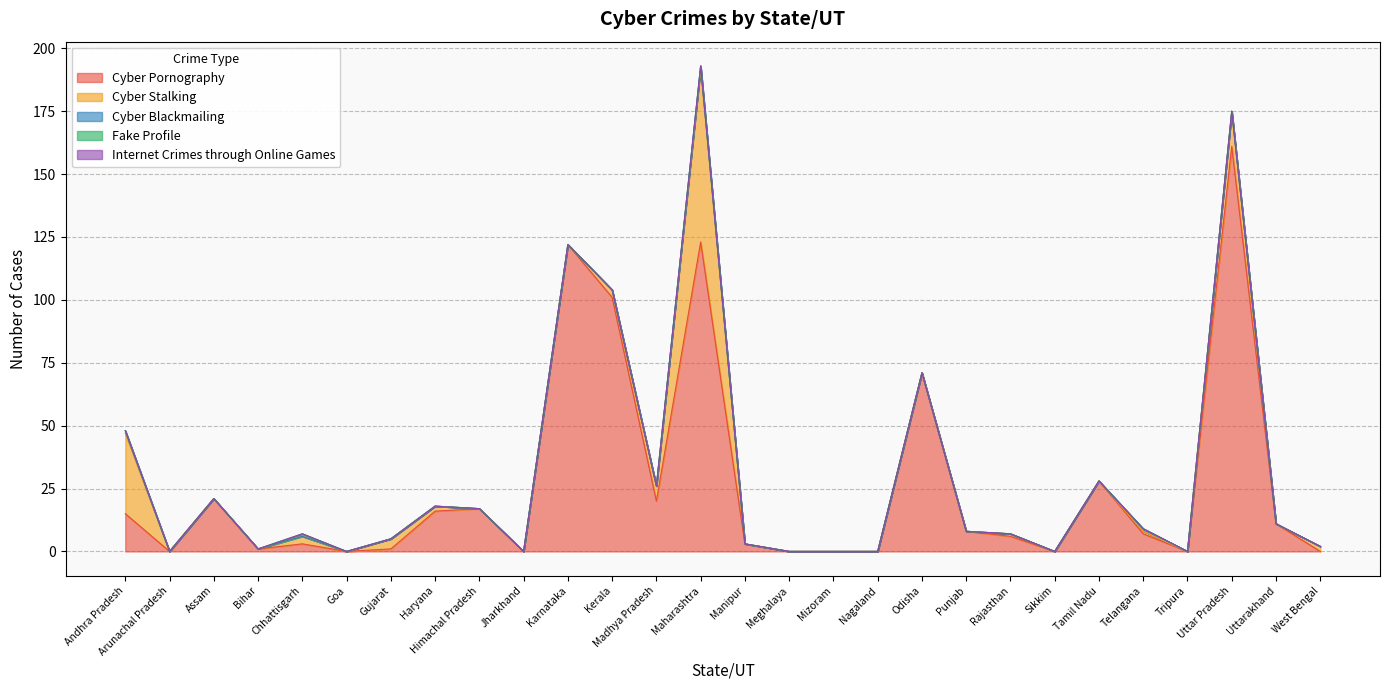

What are all the series names shown in the legend?

Cyber Pornography, Cyber Stalking, Cyber Blackmailing, Fake Profile, Internet Crimes through Online Games